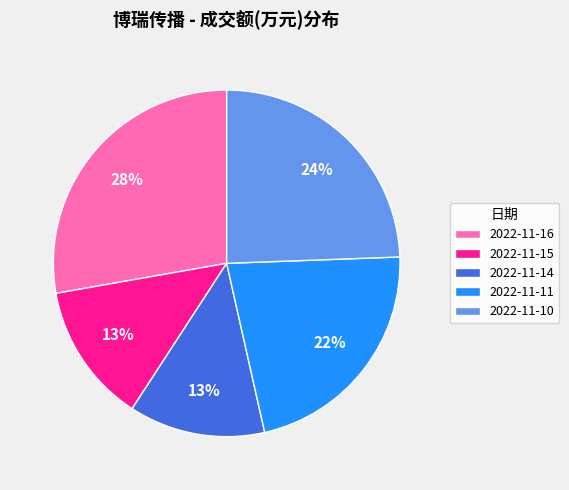

To the nearest percent, what is the combined percentage of 2022-11-14 and 2022-11-11?

35%